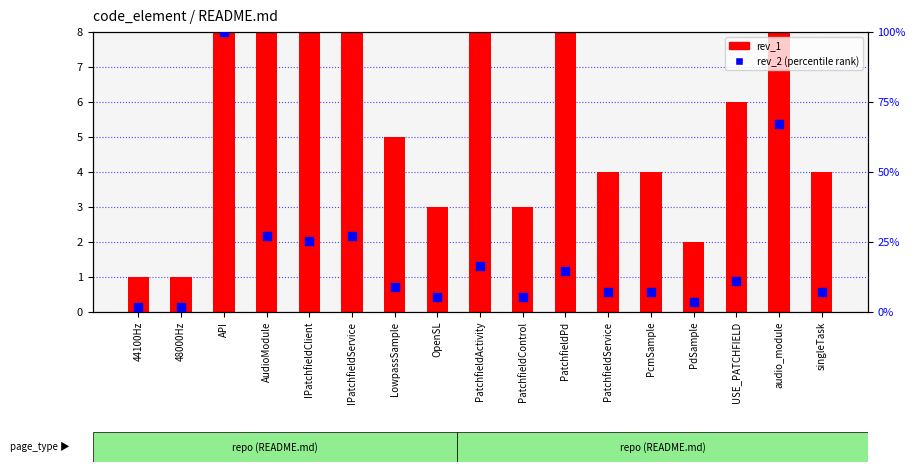

Which series reaches the minimum Y coordinate?

rev_1